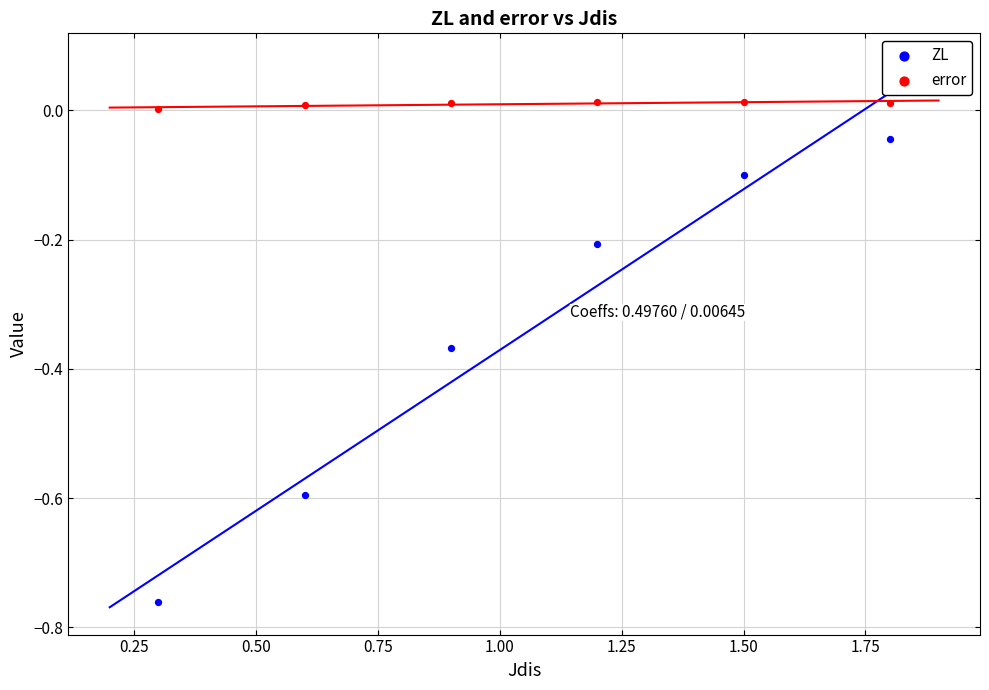

Which series has the largest Y range (max minus min)?

ZL